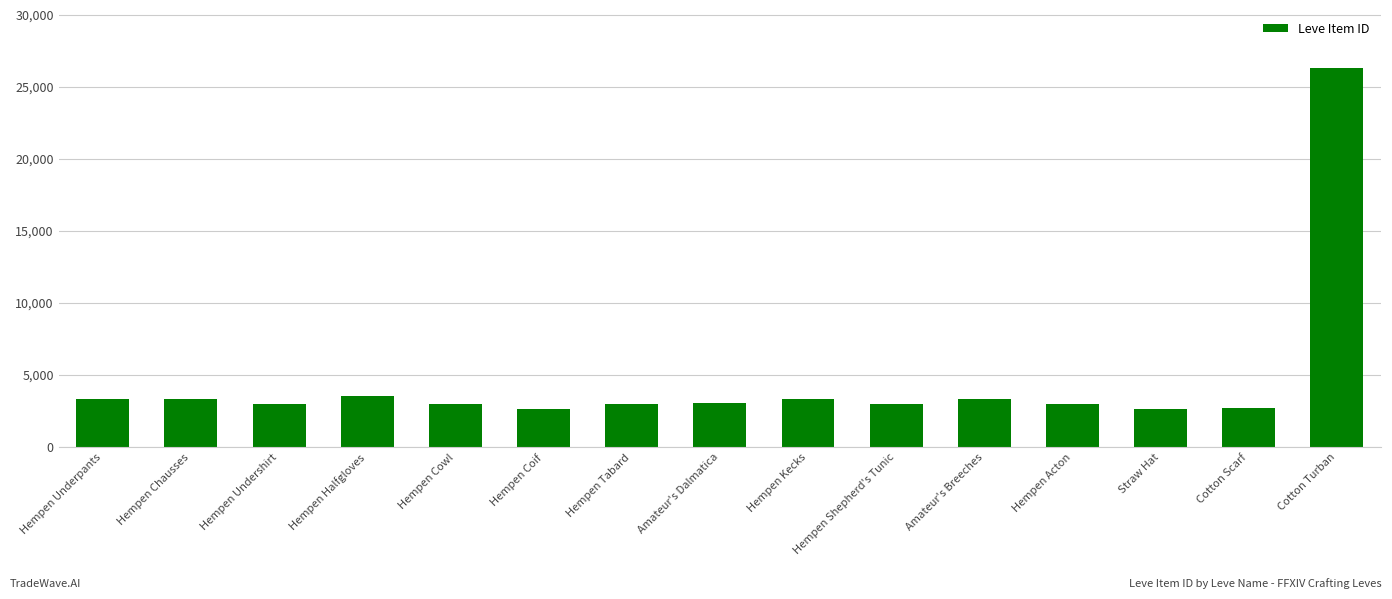

How many bars are there in total?

15